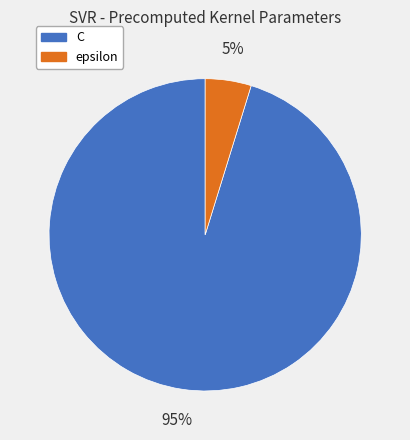

The C slice represents 95% of the pie. True or false?

True